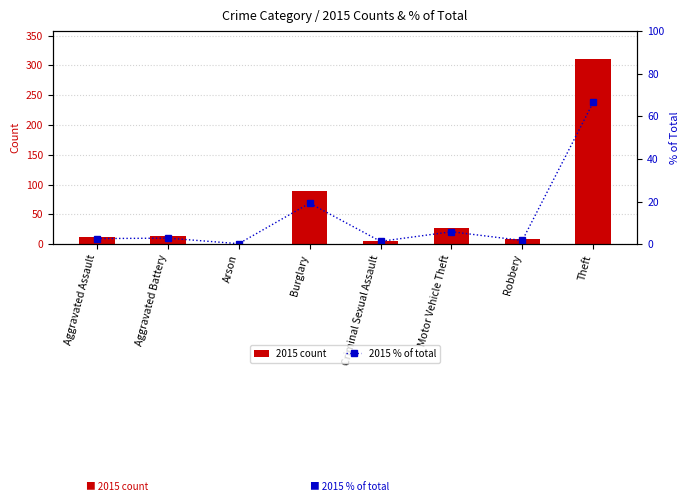

The 2015 % of total series shows 0.2 at Arson. True or false?

True